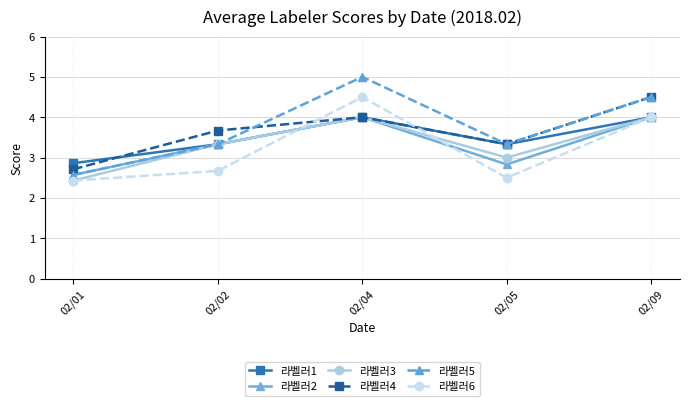

At how many categories does at least one series exceed 4?

2